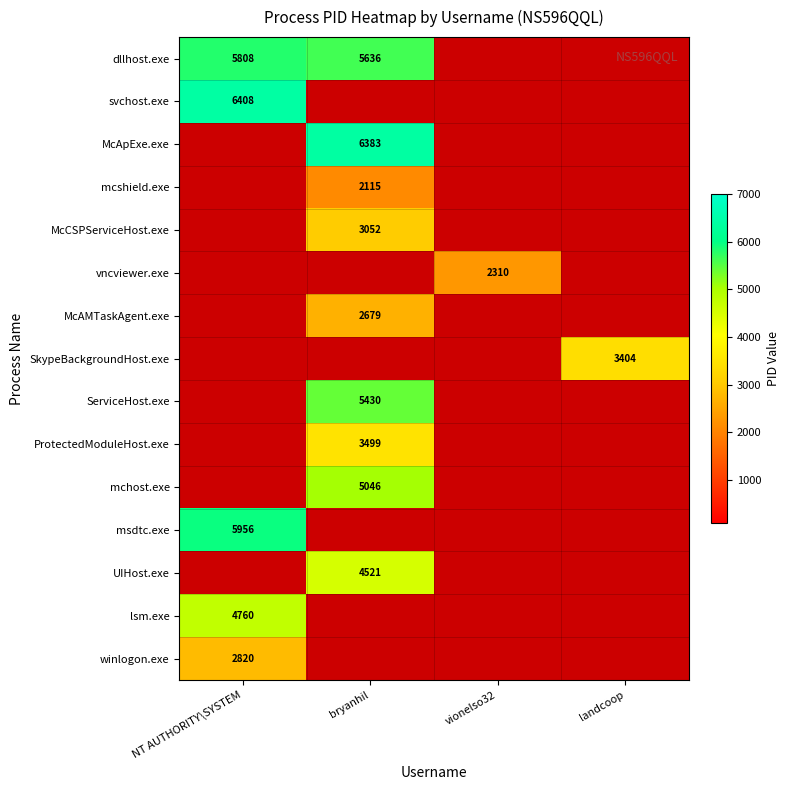

True or false: dllhost.exe has a value of 7568 at bryanhil.

False